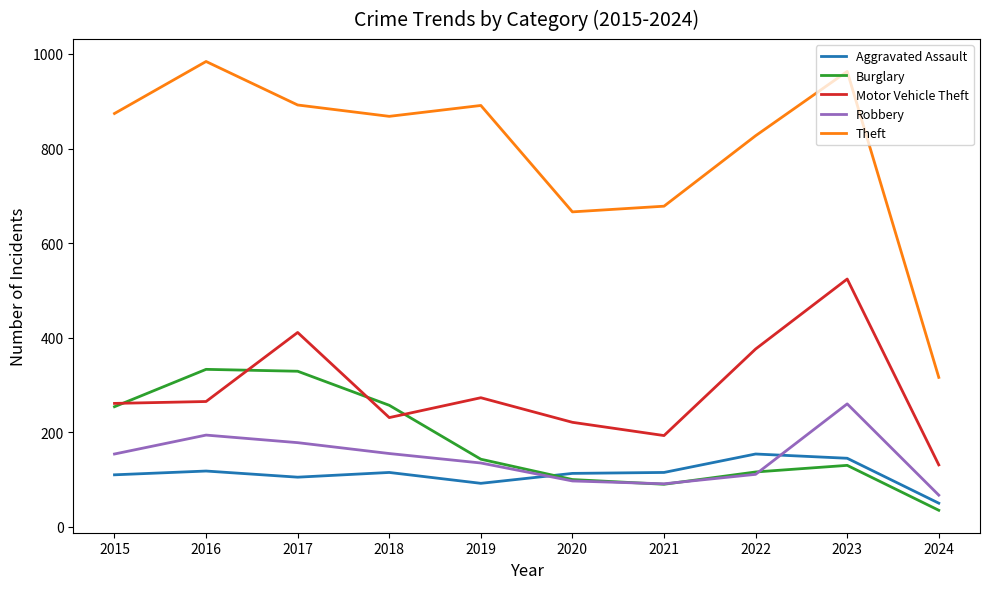

True or false: Robbery has a value of 40 at 2018.

False